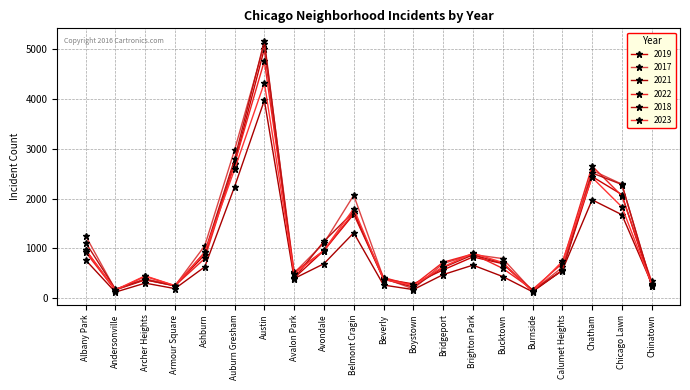

The value of 2021 at Avondale is 238. True or false?

False